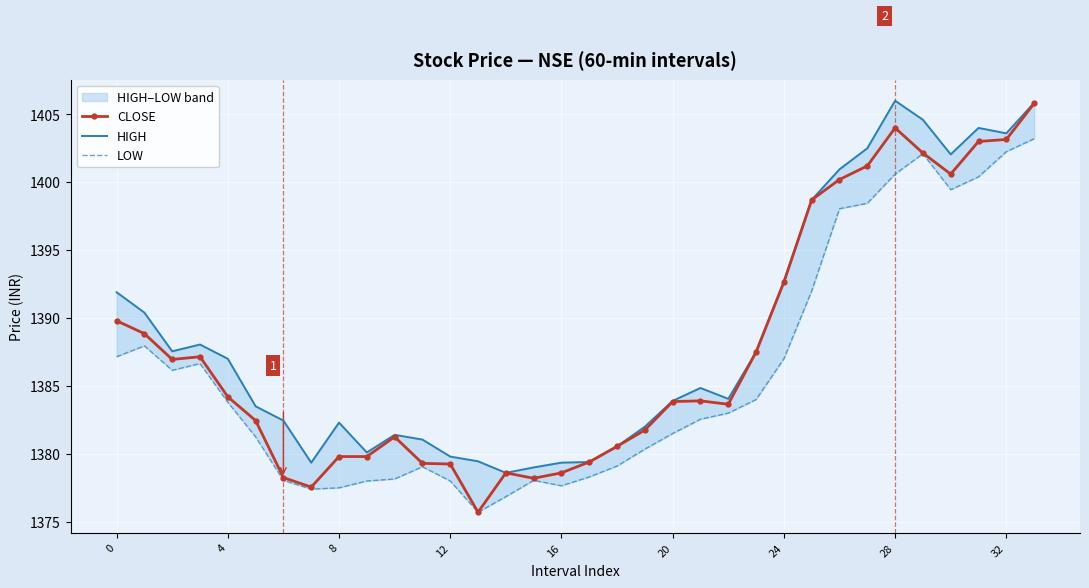

Which label corresponds to the largest value in the chart?

28